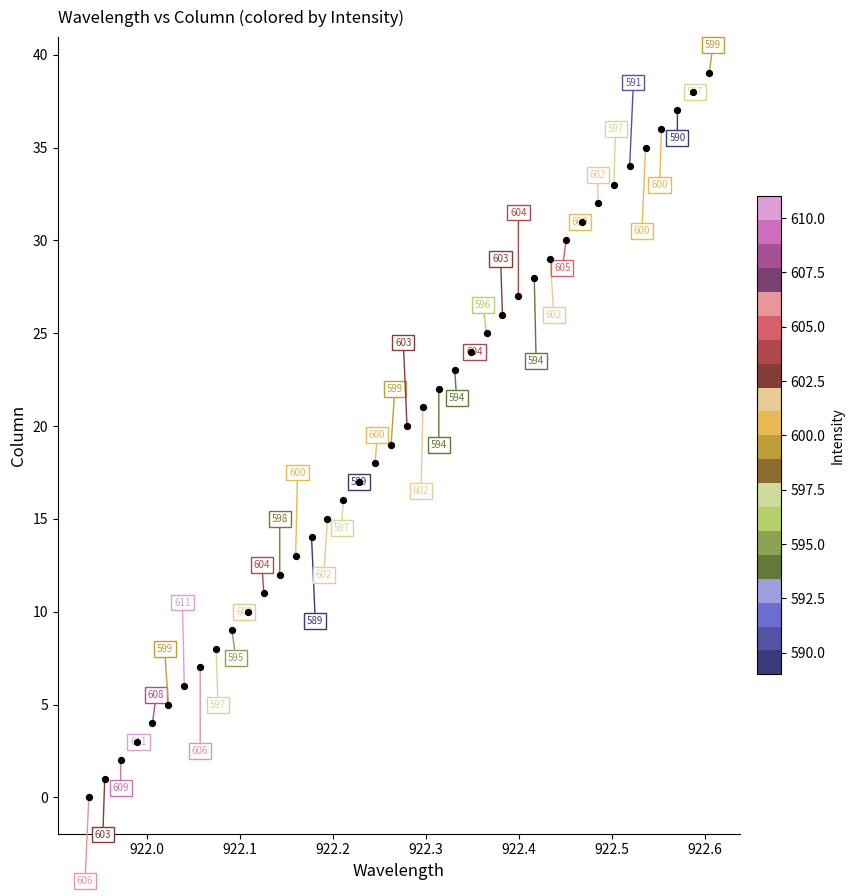

What Y value in the scatter plot is closest to 19?

19